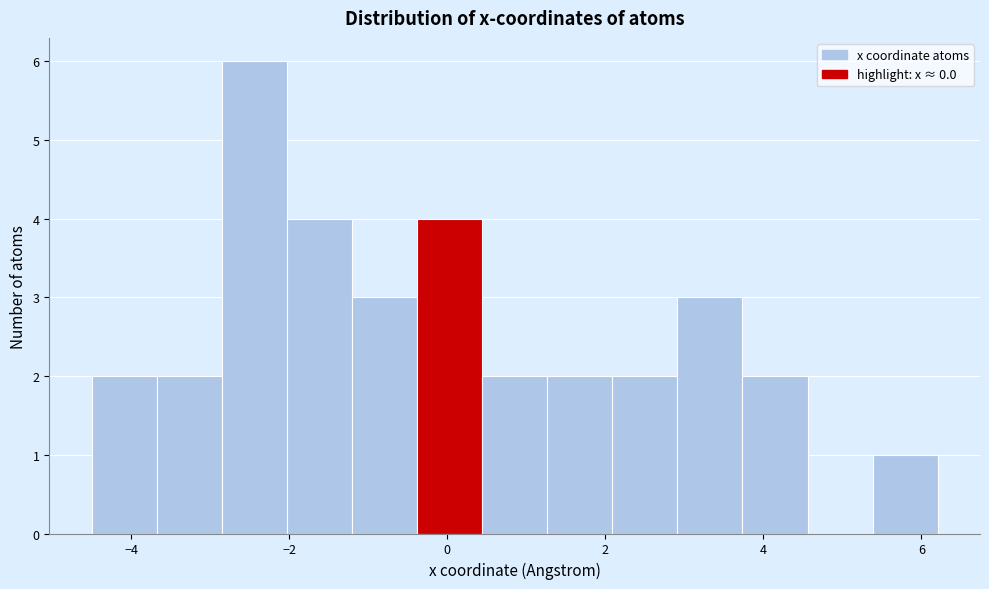

Reading left to right, list every bar in this chart as the range it spans on the x-axis followed by its height. Neither the bar edges nor the heights are printed on the chart, so give them approximately, as read against the axes.

-4.6 to -3.6: 2
-3.6 to -2.8: 2
-2.8 to -2.0: 6
-2.0 to -1.2: 4
-1.2 to -0.4: 3
-0.4 to 0.4: 4
0.4 to 1.2: 2
1.2 to 2.0: 2
2.0 to 3.0: 2
3.0 to 3.8: 3
3.8 to 4.6: 2
4.6 to 5.4: 0
5.4 to 6.2: 1